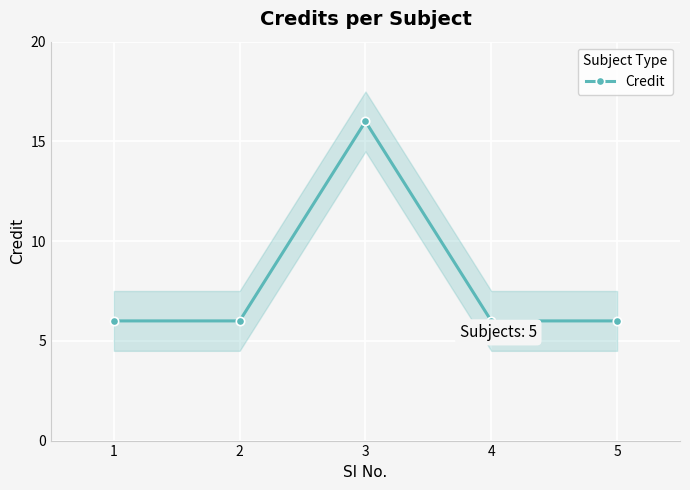

How many values are between 6 and 7?

4